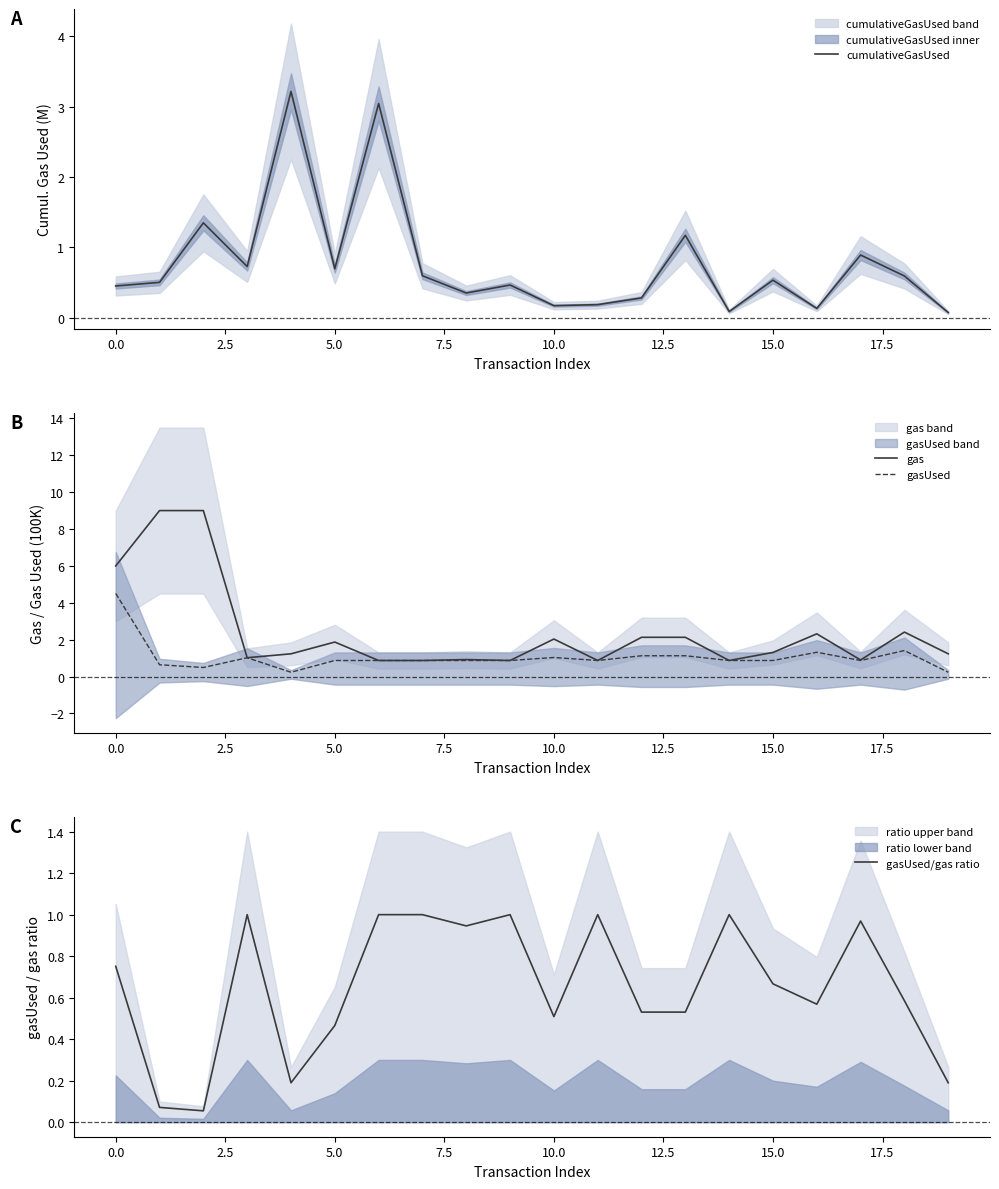

True or false: gasUsed/gas ratio has a value of 1.2 at 0.0.

False